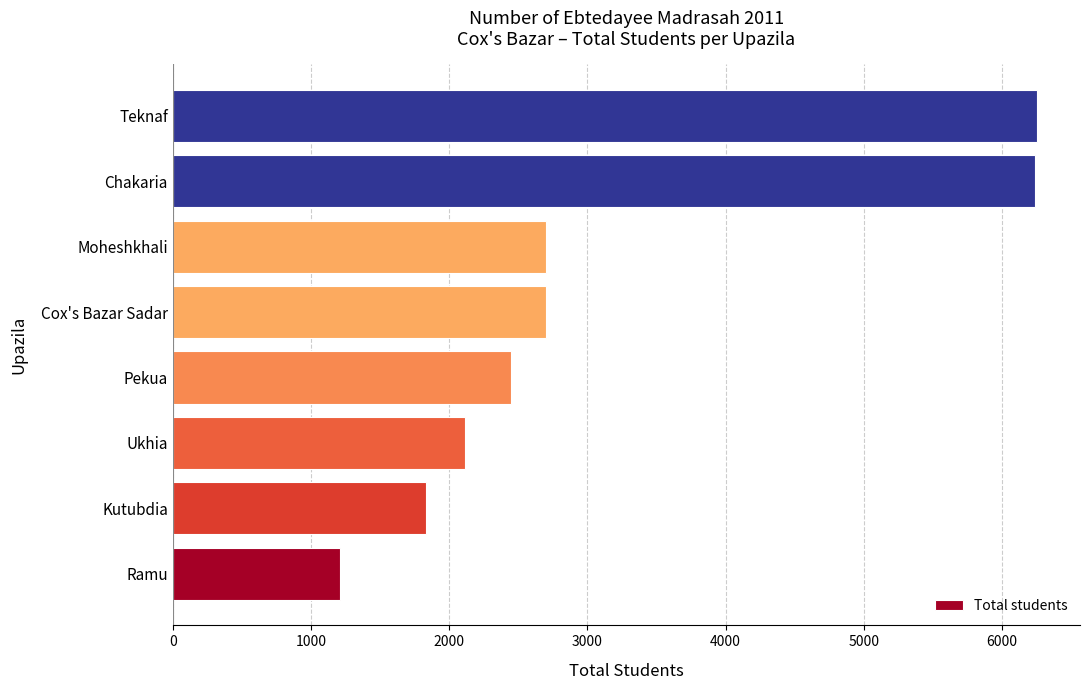

Between Ukhia and Moheshkhali, which is larger?

Moheshkhali